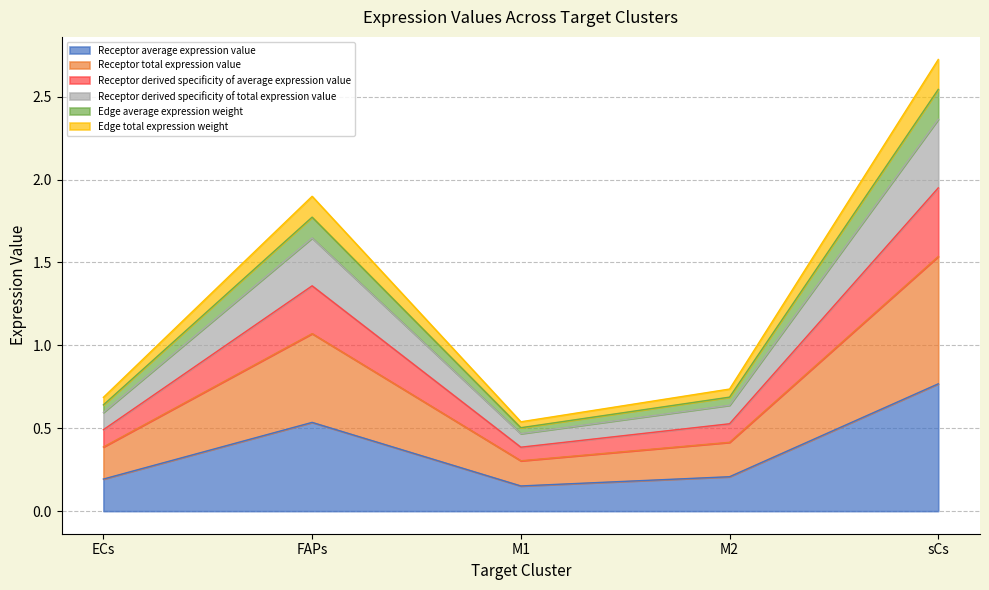

At how many categories does at least one series exceed 0?

5